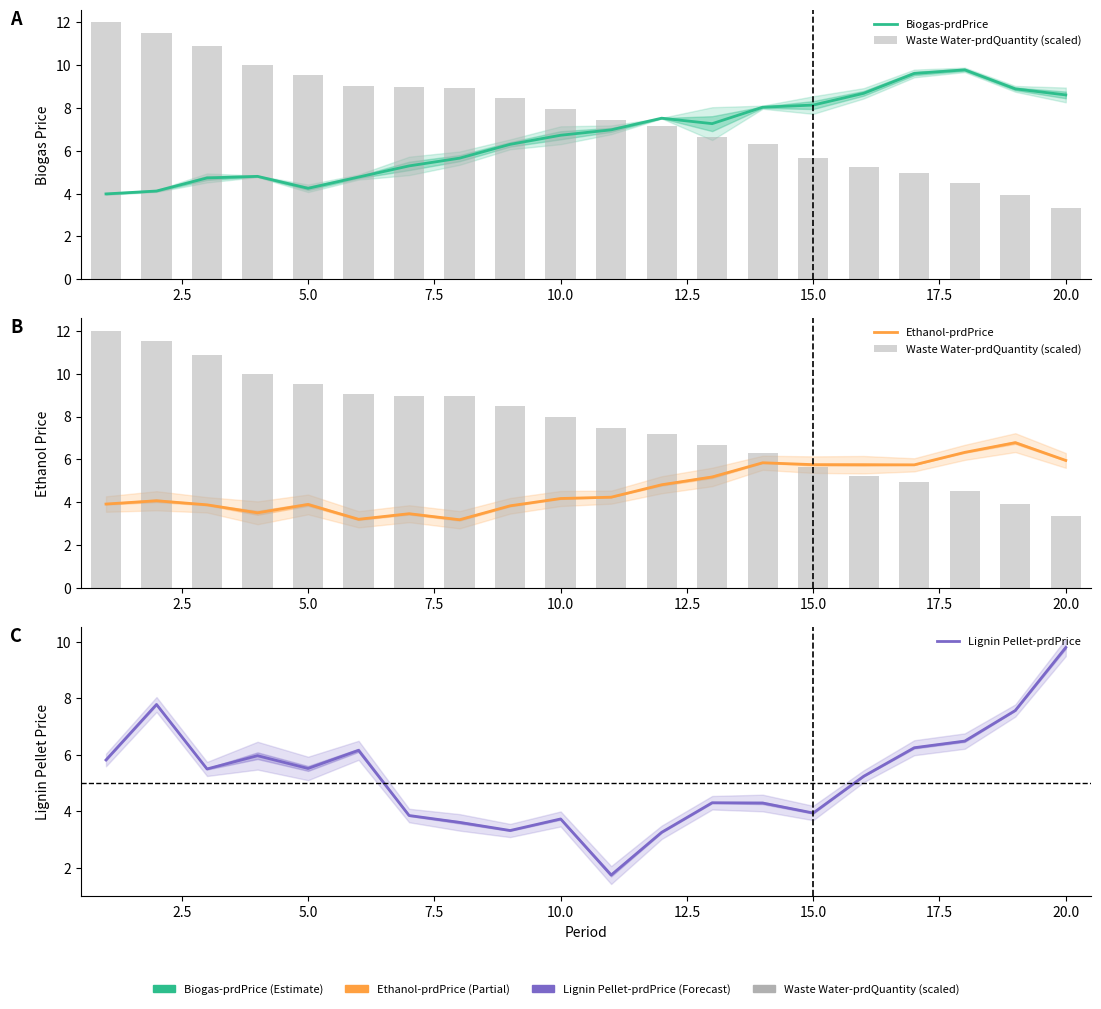

What are all the series names shown in the legend?

Biogas-prdPrice, Waste Water-prdQuantity (scaled), Ethanol-prdPrice, Lignin Pellet-prdPrice